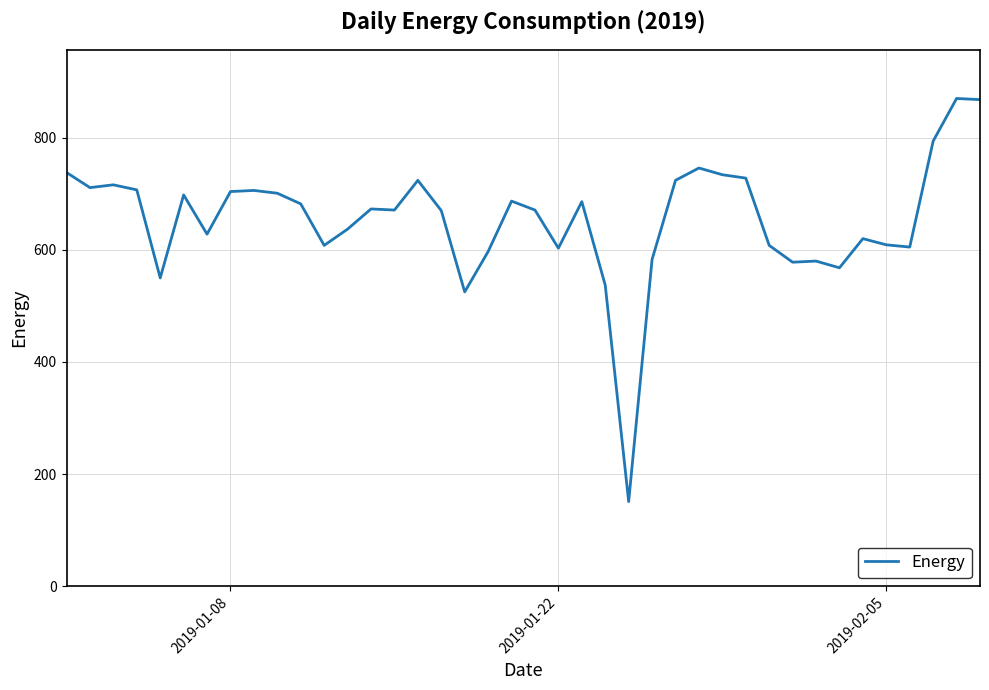

What is the difference between the maximum and minimum values?

719